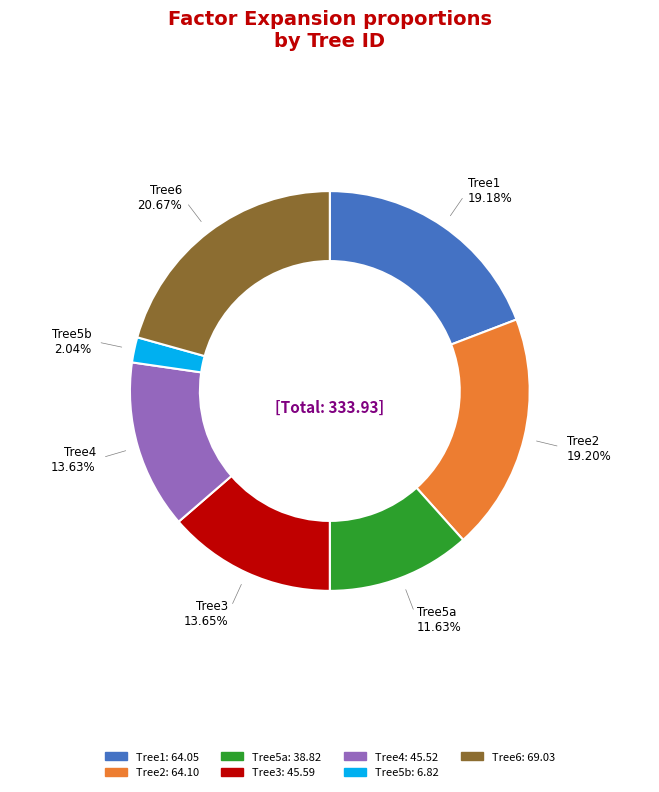

Is there a majority slice in this chart?

No